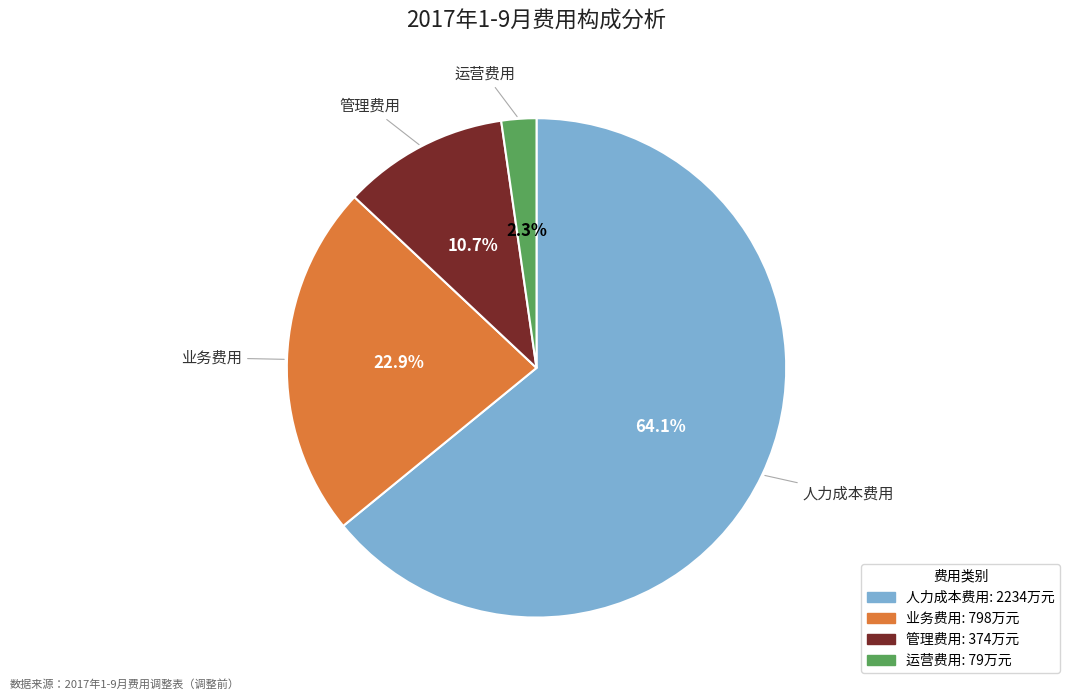

Combined, do 业务费用 and 人力成本费用 account for over 50%?

Yes